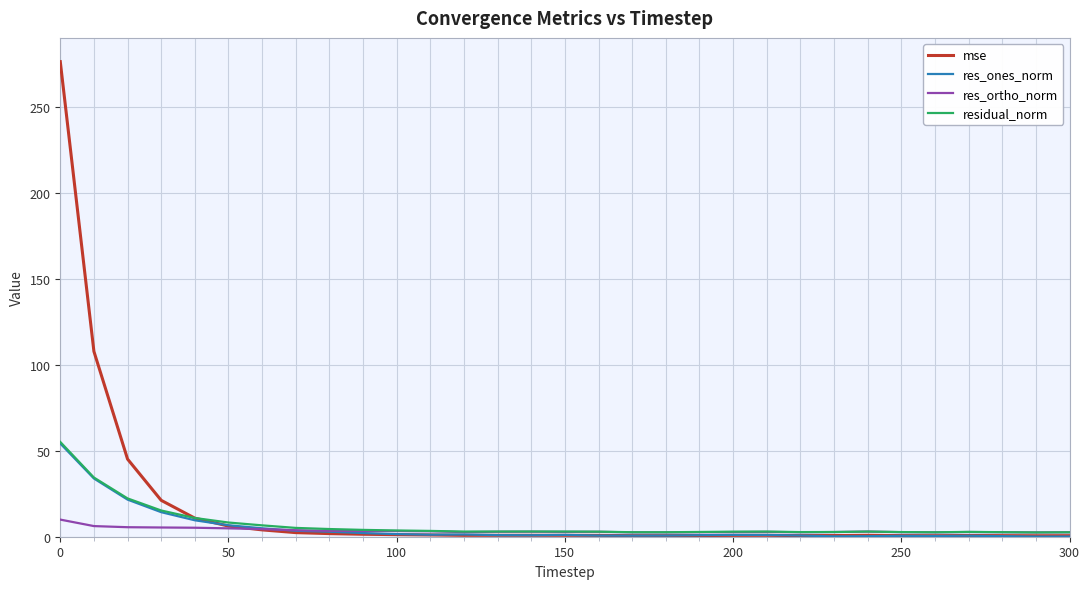

Does the chart have visible grid lines?

Yes